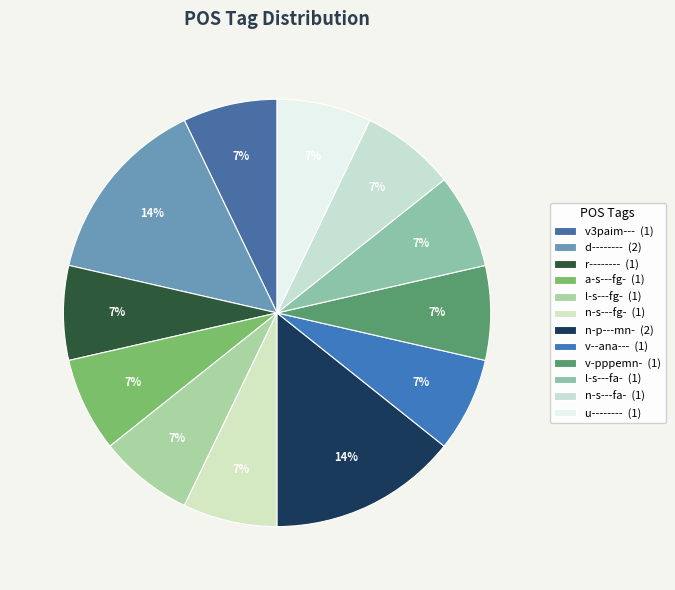

How many segments does this pie chart have?

12